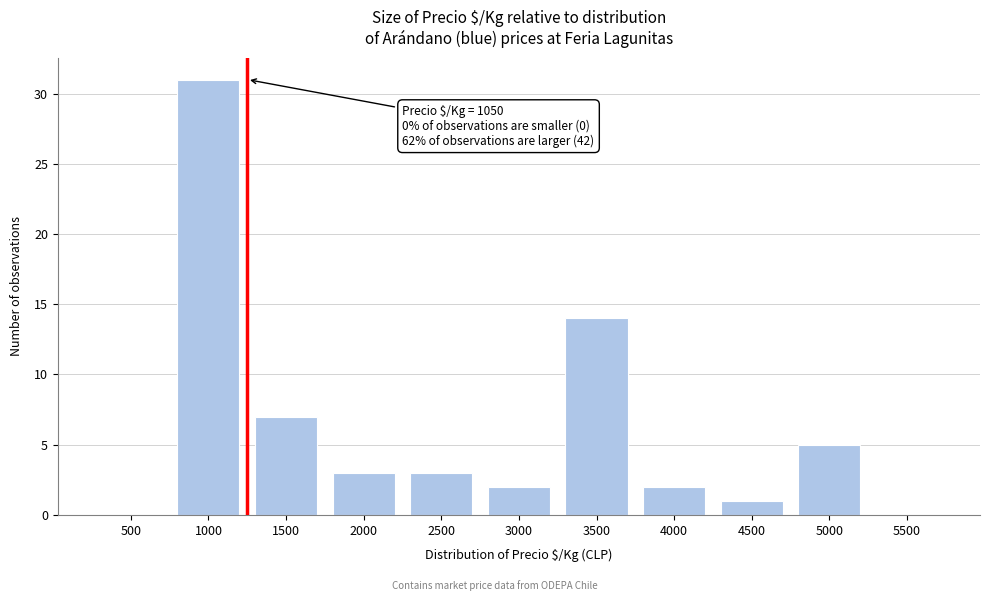

Reading left to right, extract all data points from this chart.

500=0	1000=31	1500=7	2000=3	2500=3	3000=2	3500=14	4000=2	4500=1	5000=5	5500=0